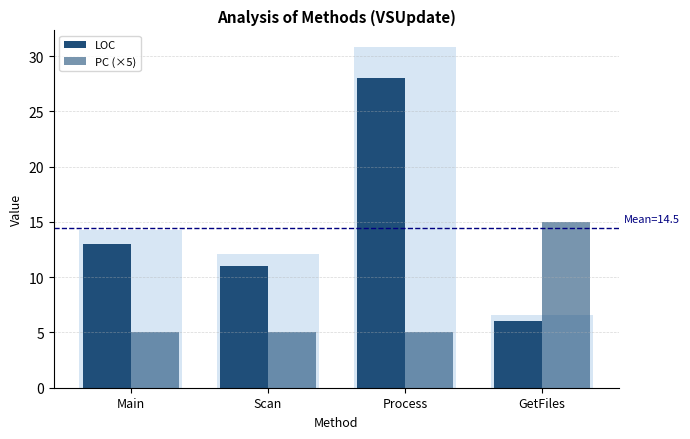

What position from the right is GetFiles?

1